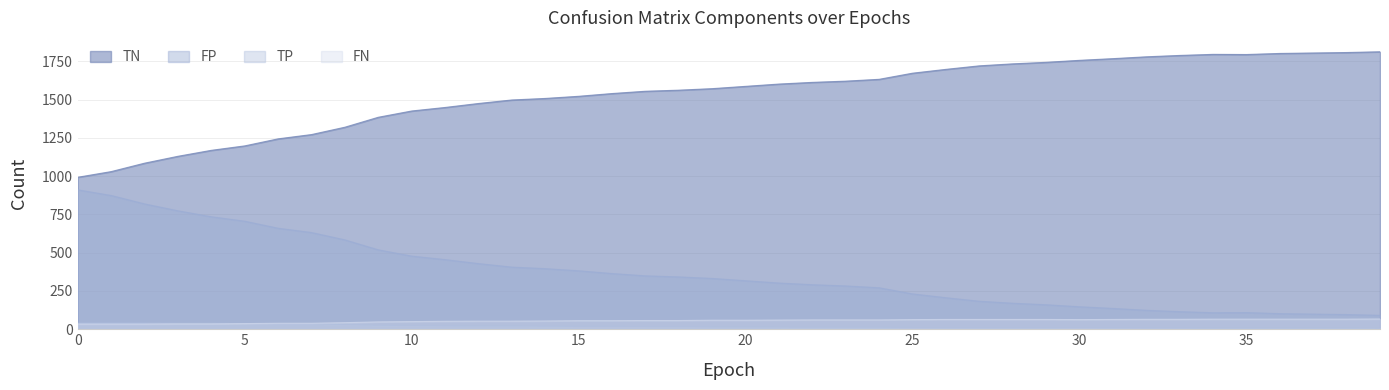

True or false: FN and FP cross at least once.

False